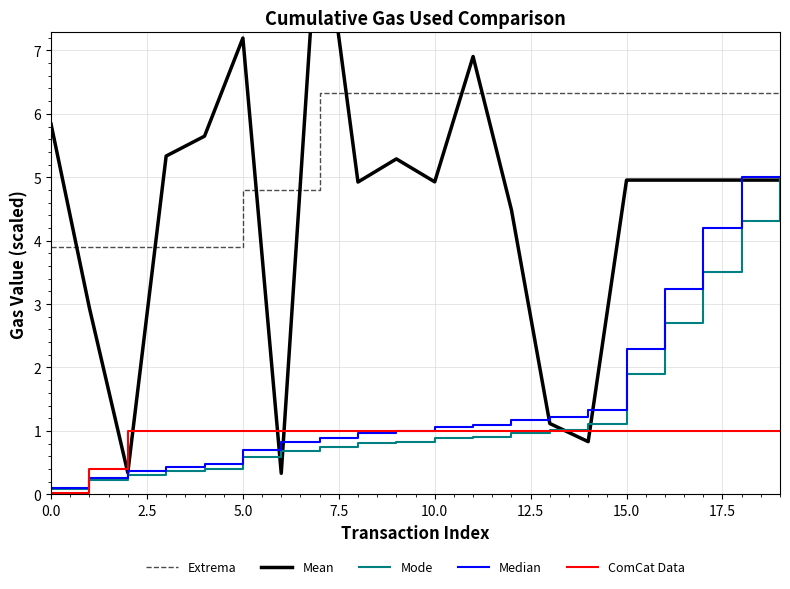

How many data points does each series have?

20